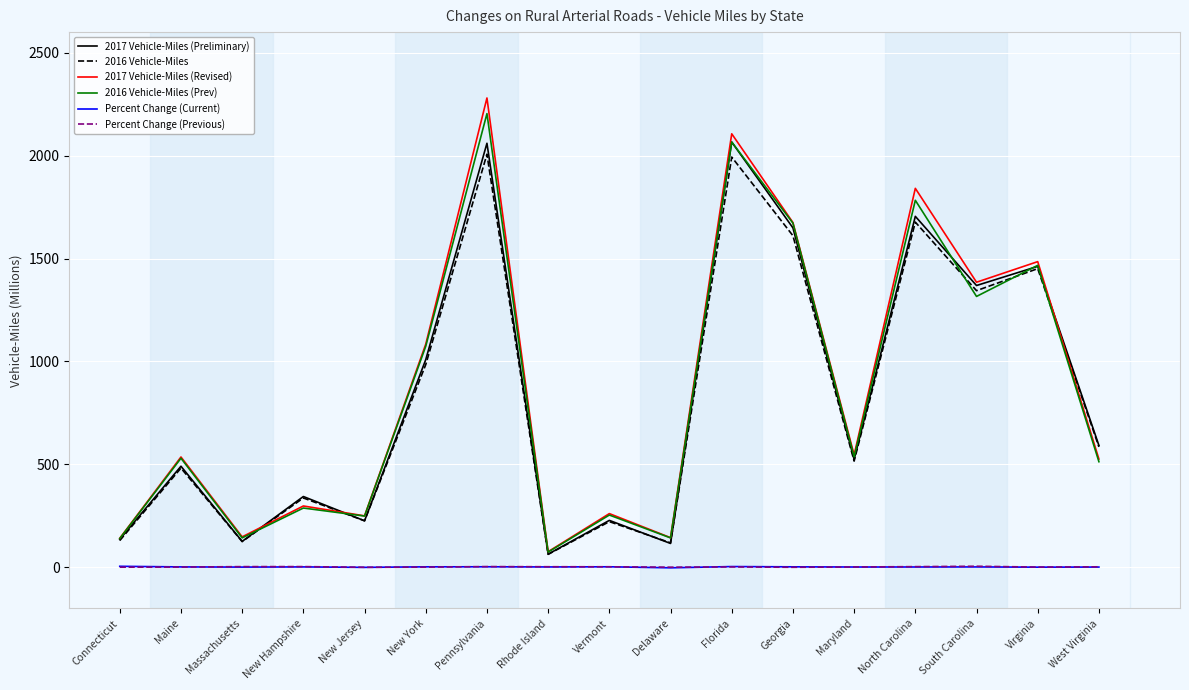

True or false: Percent Change (Current) and 2017 Vehicle-Miles (Revised) intersect in this chart.

False